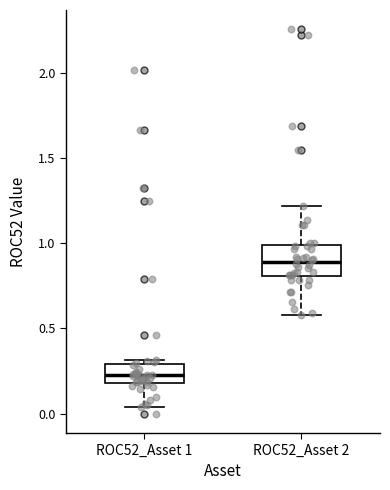

Reading left to right, transcribe this box plot: for each box, give where its median line is, the range the box spans, and where its two whiskers end, as read against the y-axis. The values are not printed on the chart, so give them approximately, as read against the axis.

ROC52_Asset 1: median 0.20 (inside the box), box 0.20 to 0.30, whiskers 0.05 to 0.30 (just above the box's upper edge)
ROC52_Asset 2: median 0.90, box 0.80 to 1.00, whiskers 0.60 to 1.20